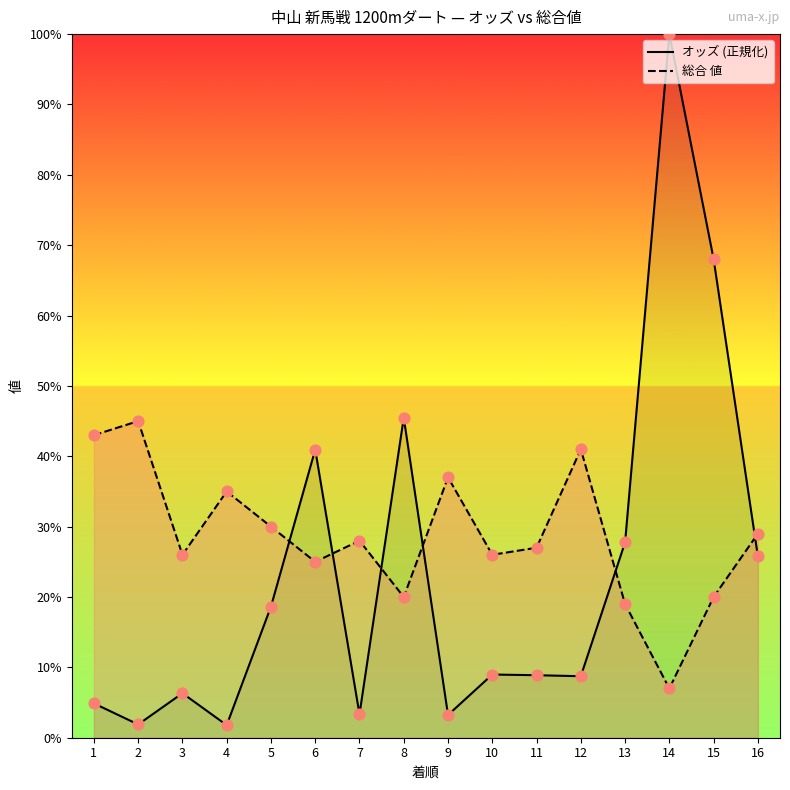

At how many categories does at least one series exceed 80?

1